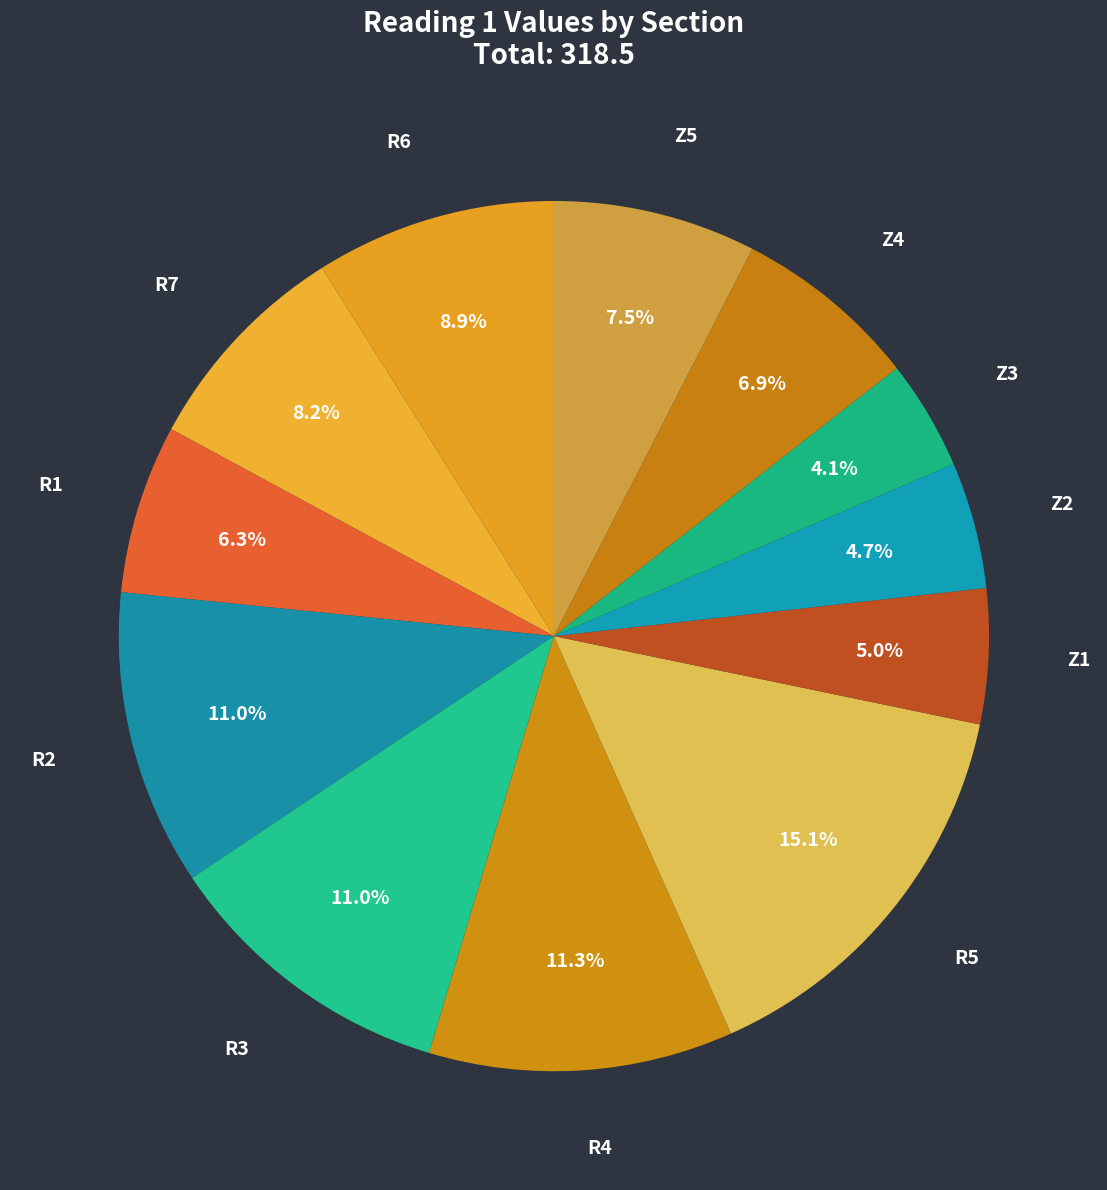

To the nearest percent, what is the combined percentage of R1 and Z5?

14%